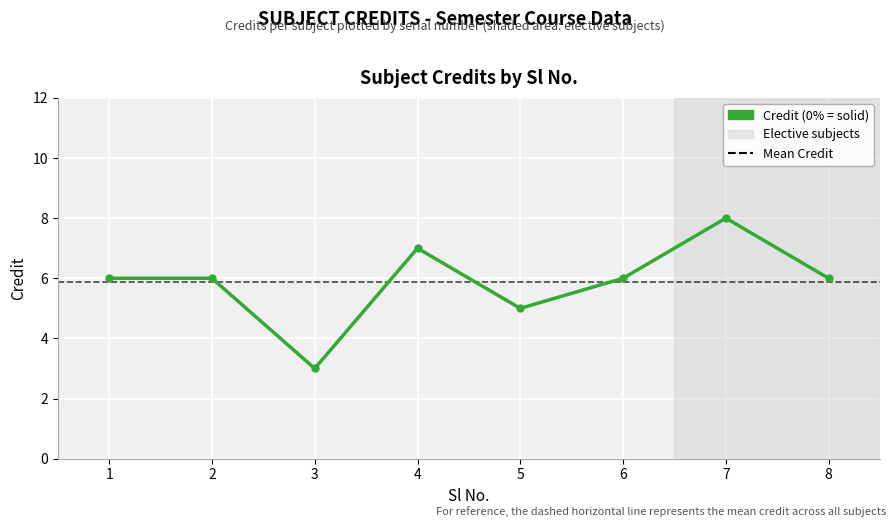

Which category has the lowest value across all series?

3